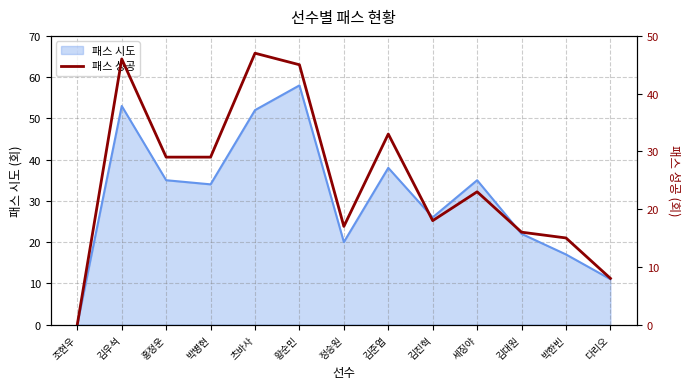

Is it true that 패스 시도 equals 21 at 세징야?

False